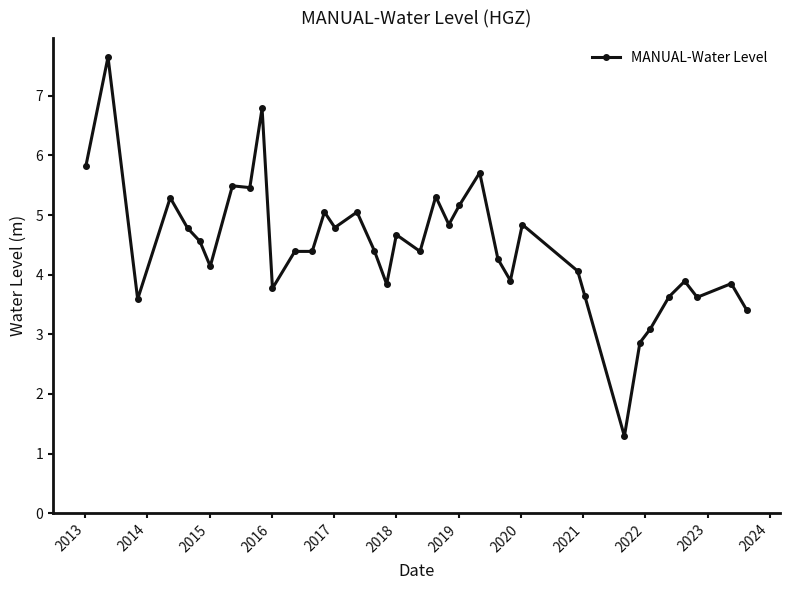

What is the minimum value shown in the chart?

1.3